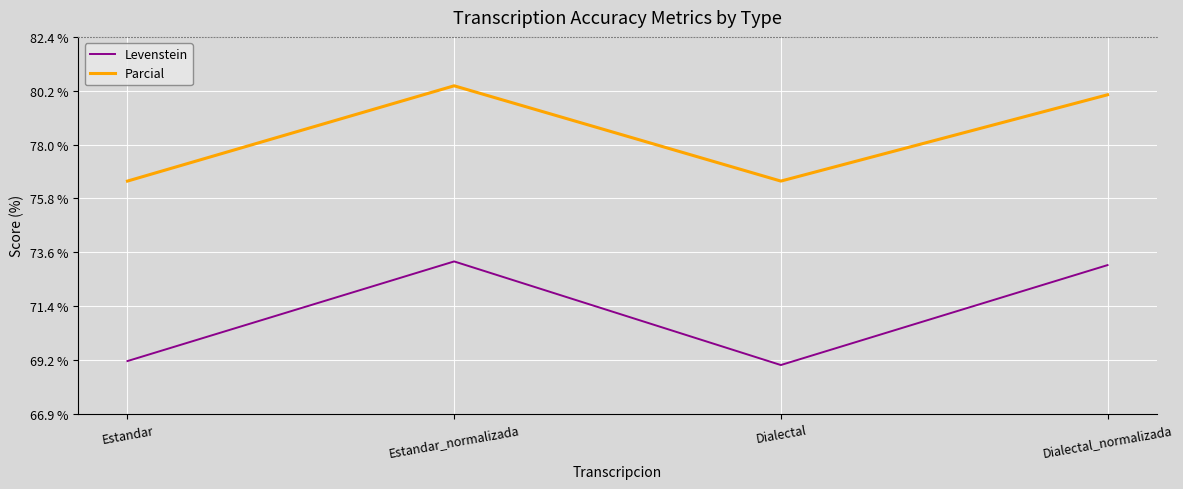

True or false: Parcial has a value of 80.4 at Estandar_normalizada.

True